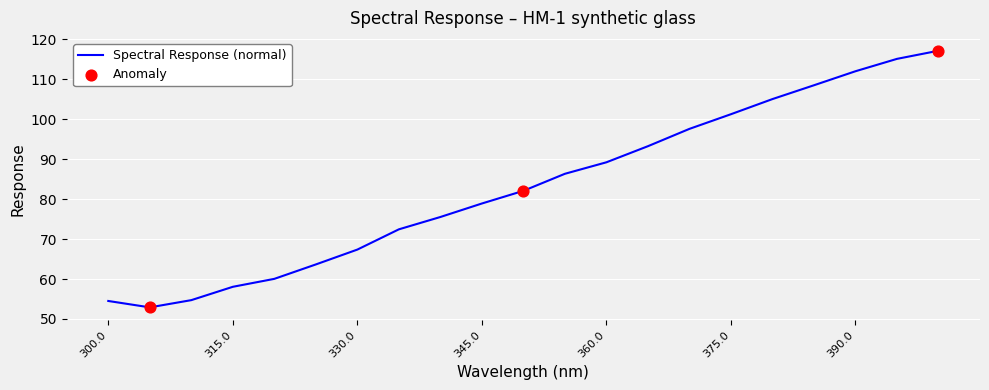

What is the greatest value displayed?

117.2